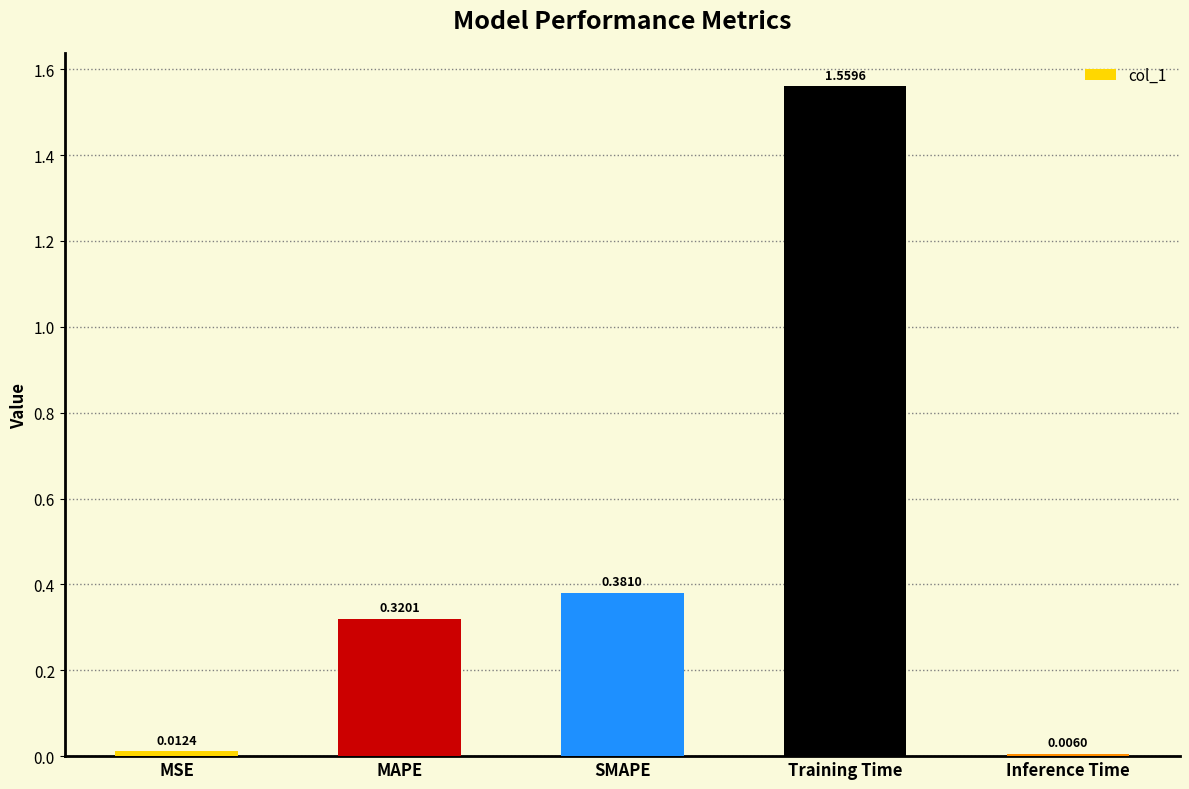

Which category has the lowest value across all series?

Inference Time